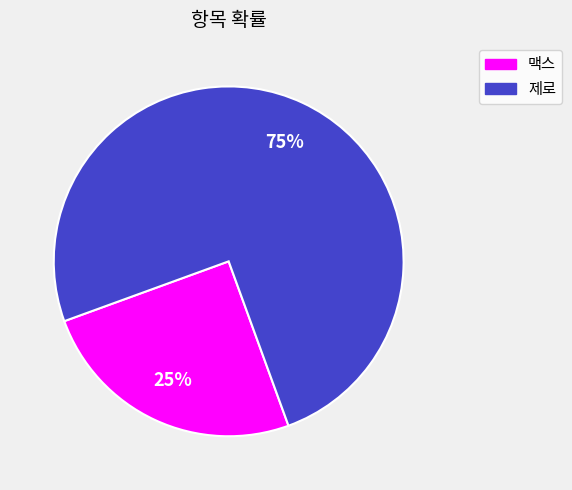

Between 제로 and 맥스, which is larger?

제로